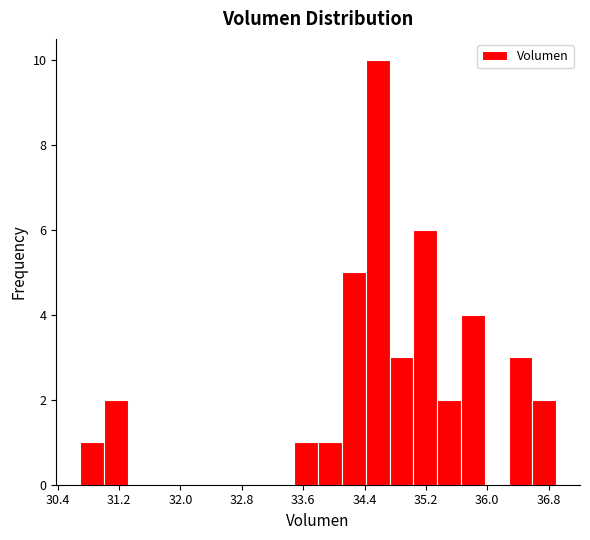

Read against the x-axis, roughly where is the centre of the tallest bar?

34.6